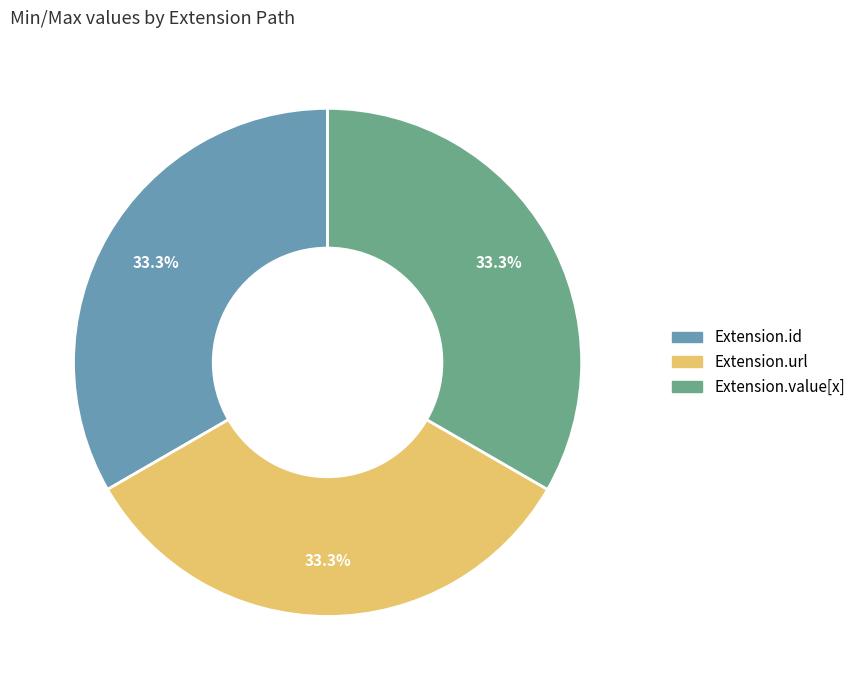

Is there a majority slice in this chart?

No